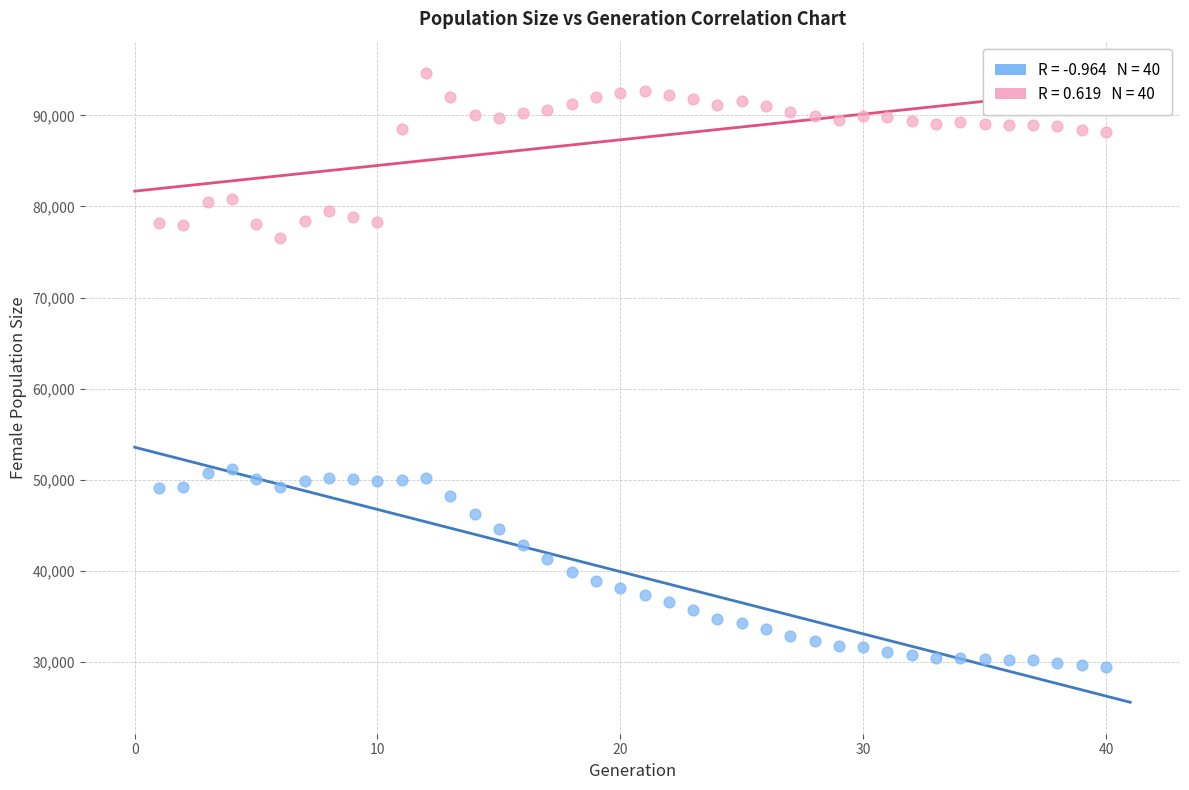

Across all data points, what is the range of X values (max minus min)?

39